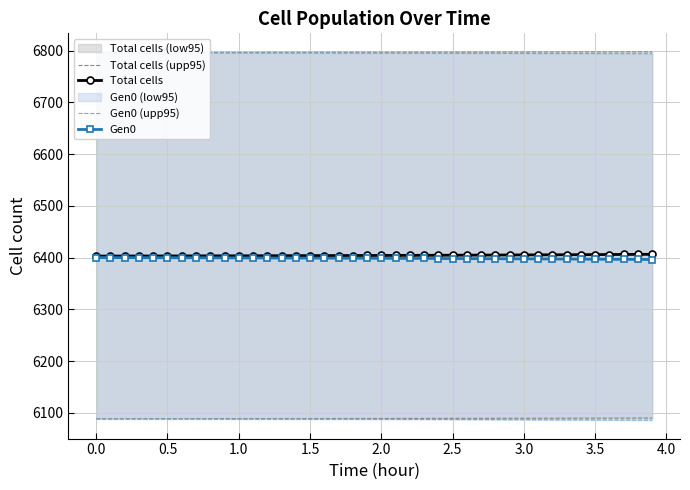

The value of Gen0 at 2.5 is 1687.4. True or false?

False